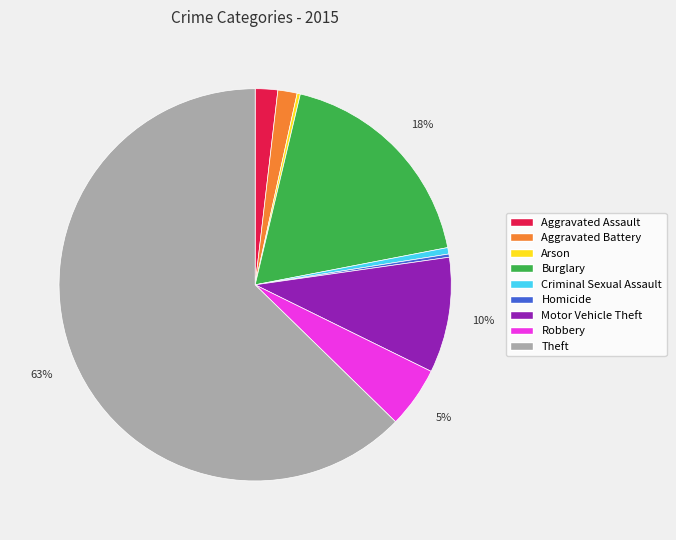

To the nearest percent, what is the average slice percentage?

11%